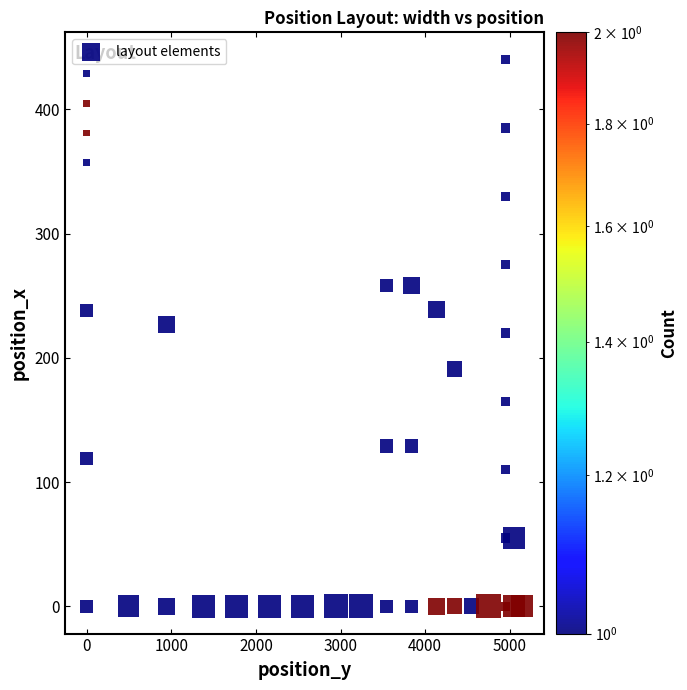

What is the range of X values (max minus min)?

5148